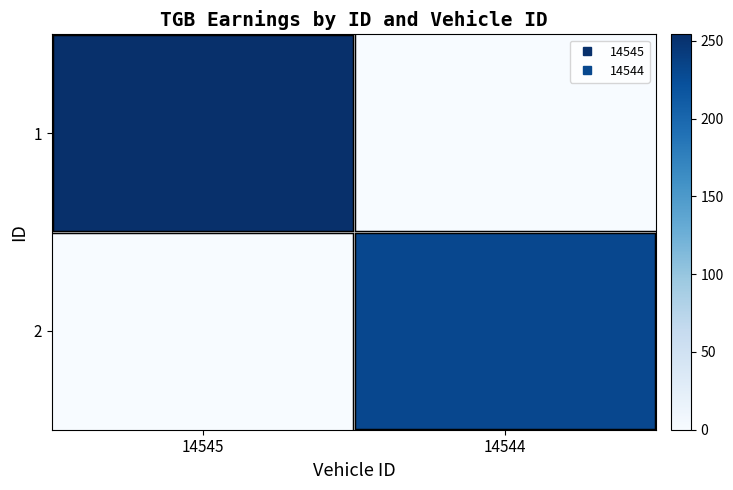

At which category is the sum across all series the highest?

14545